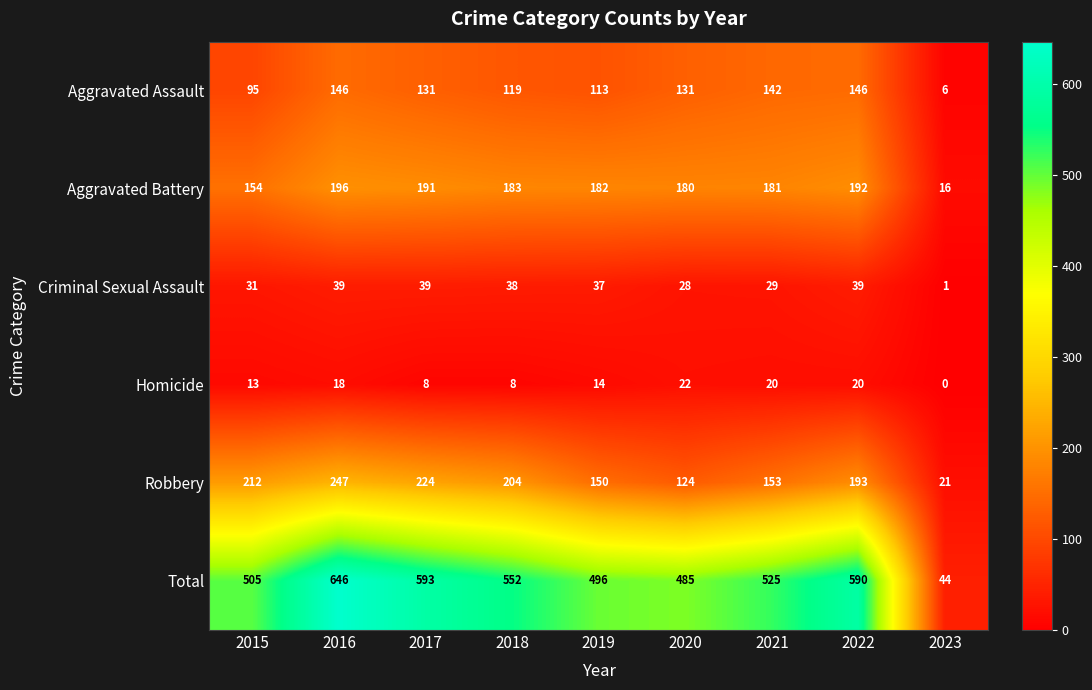

True or false: Robbery has a value of 261 at 2019.

False